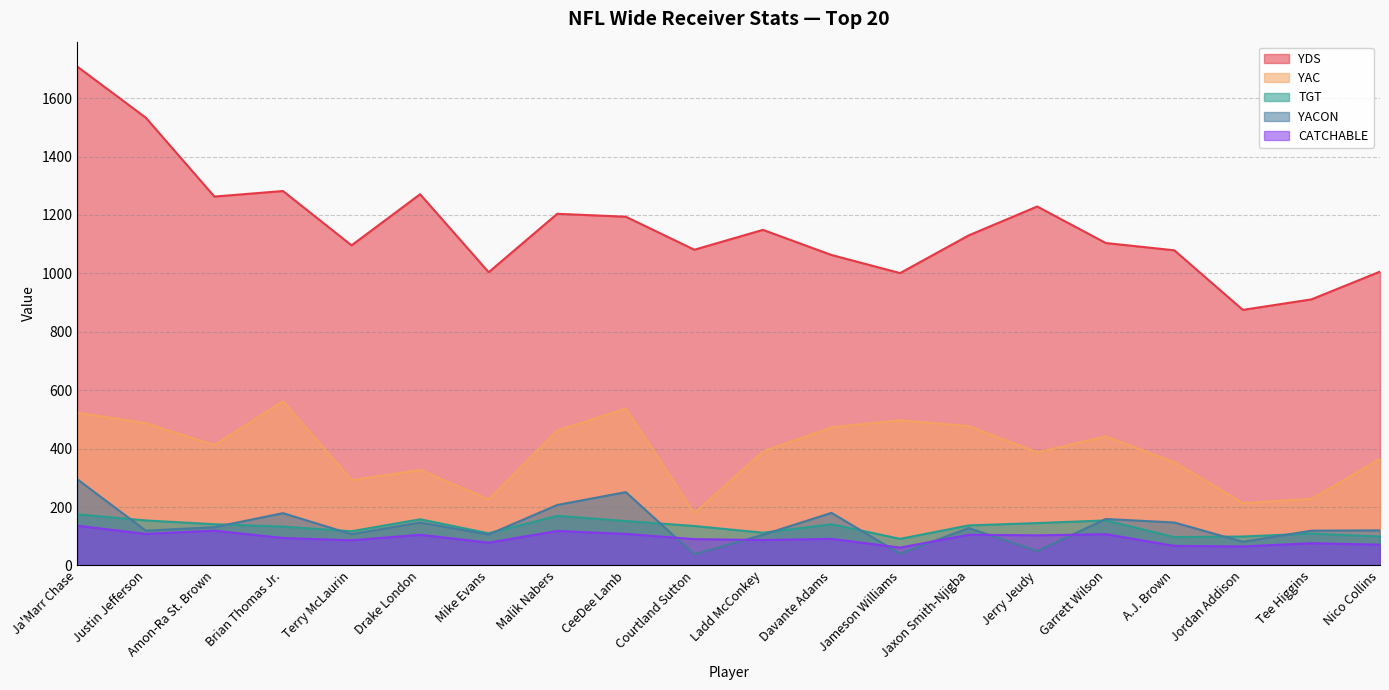

In CATCHABLE, how many points are higher than both neighbors (excluding endpoints)?

7